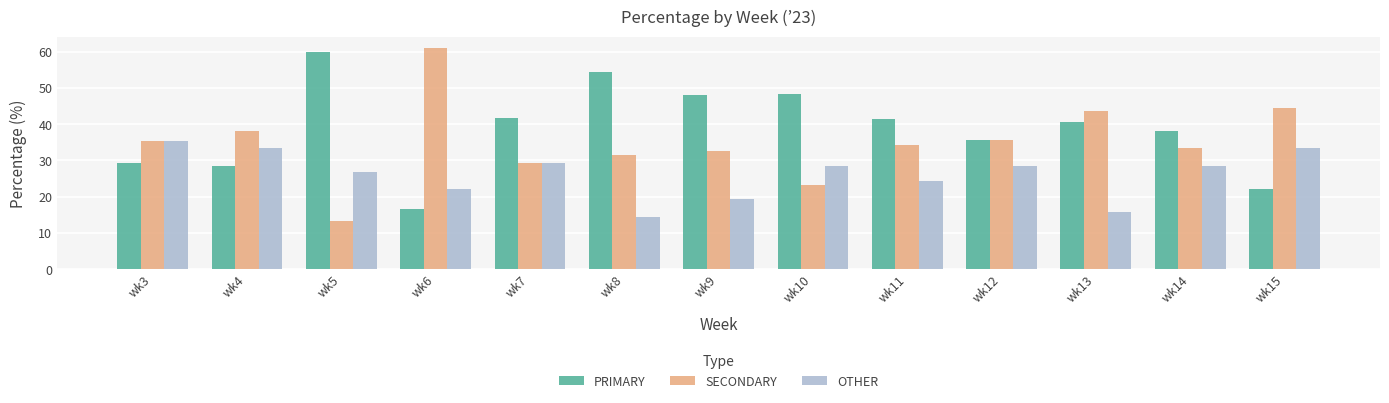

Is it true that PRIMARY equals 55.2 at wk14?

False